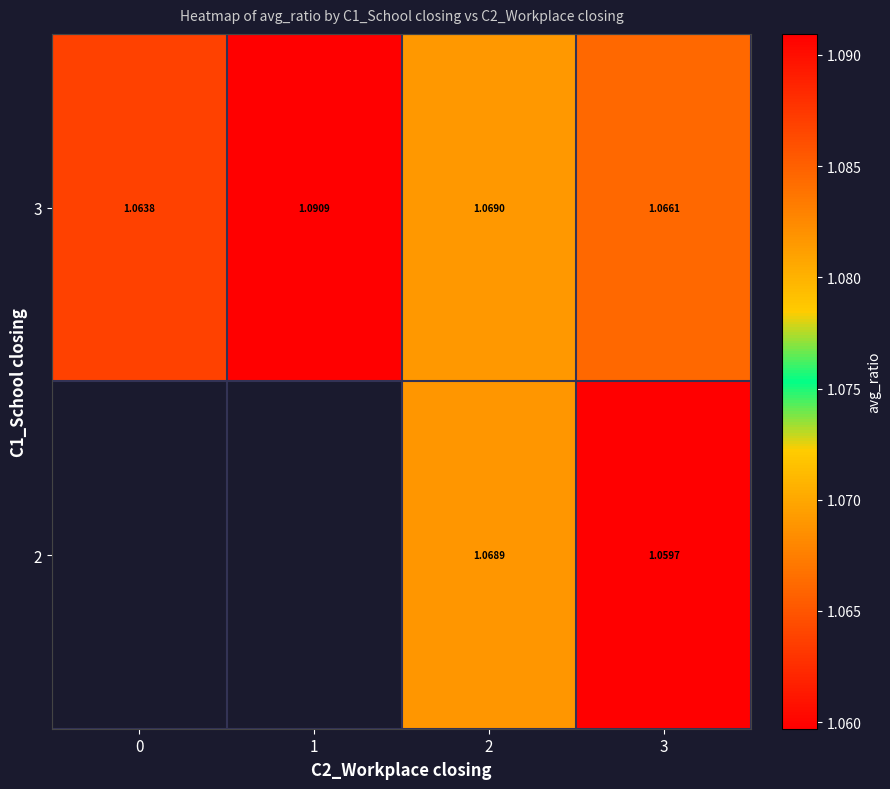

At which category is the sum across all series the highest?

2